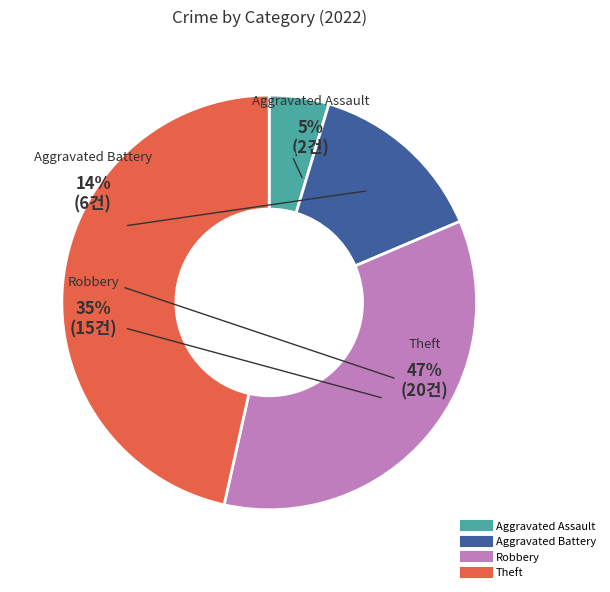

Does Aggravated Battery represent more than half of the total?

No